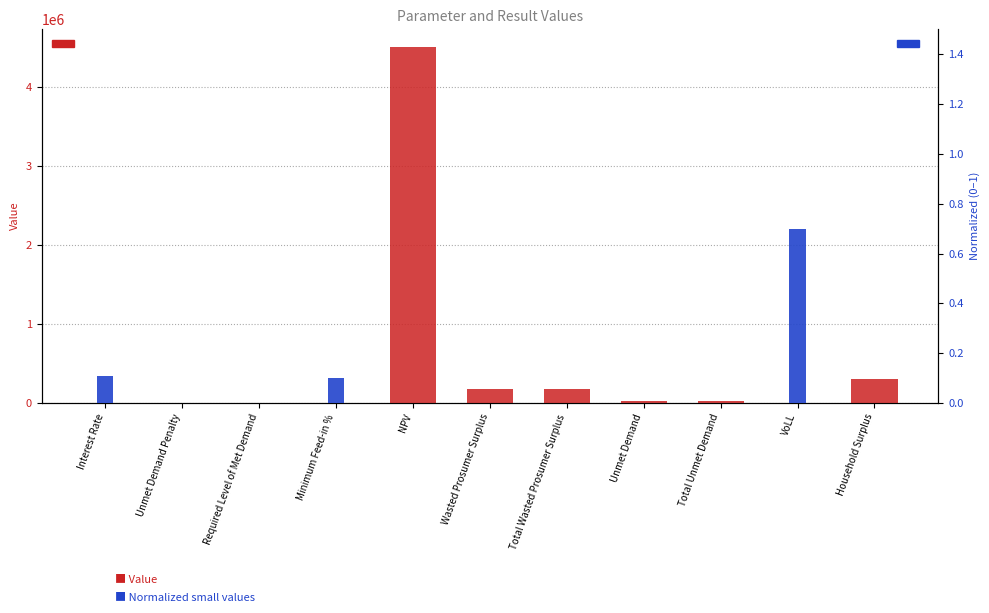

Are the bars grouped side by side (vs. stacked)?

Yes